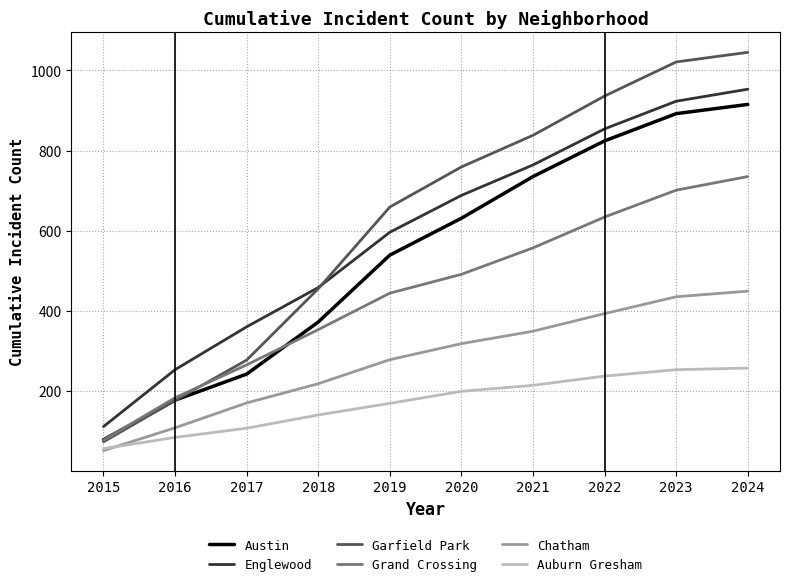

What is the smallest value displayed?

51